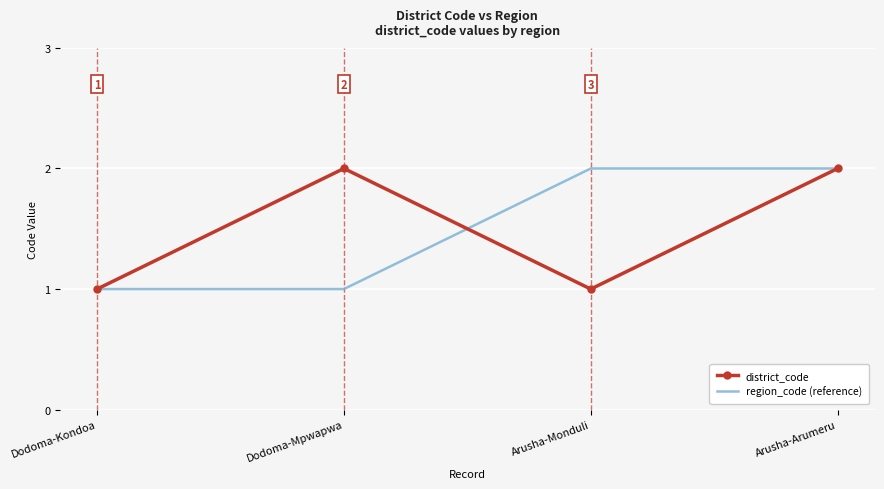

True or false: district_code and region_code (reference) intersect in this chart.

True